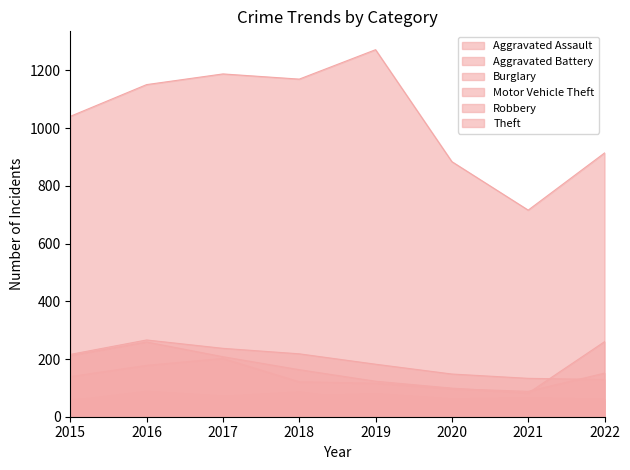

Which series has the widest spread of values?

Theft